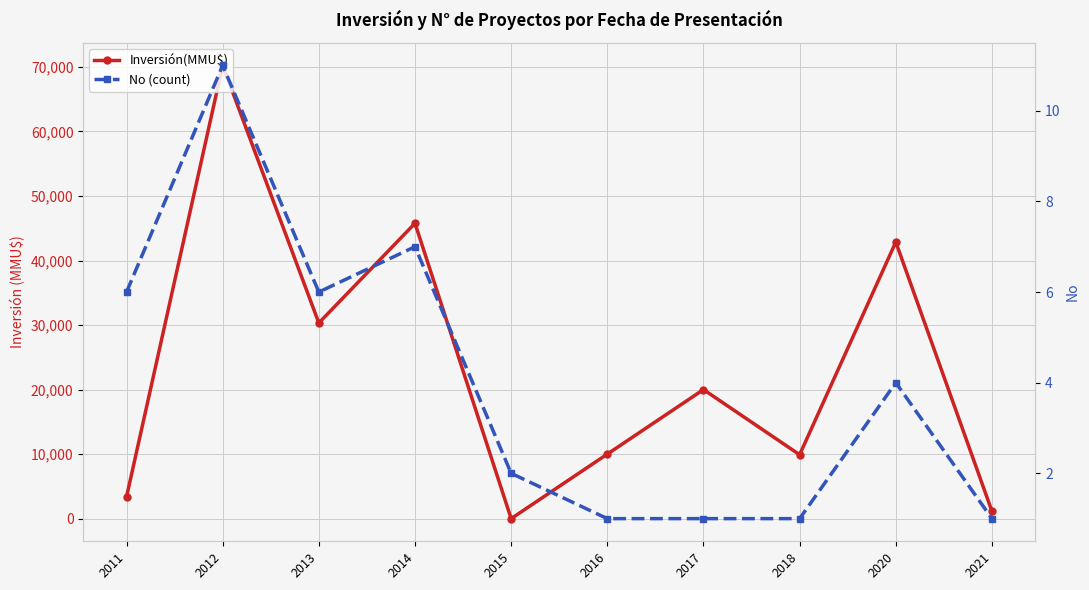

How many lines are shown in the chart?

2